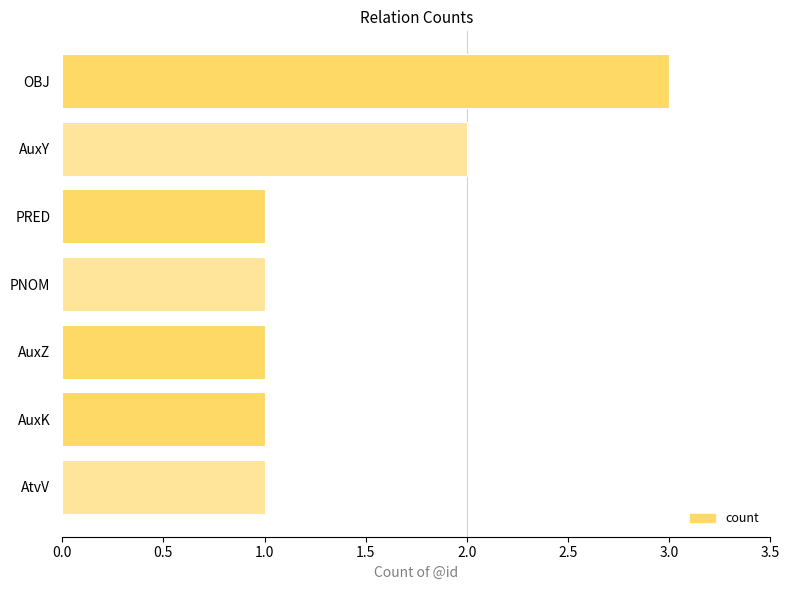

At which label is the value closest to 2?

AuxY